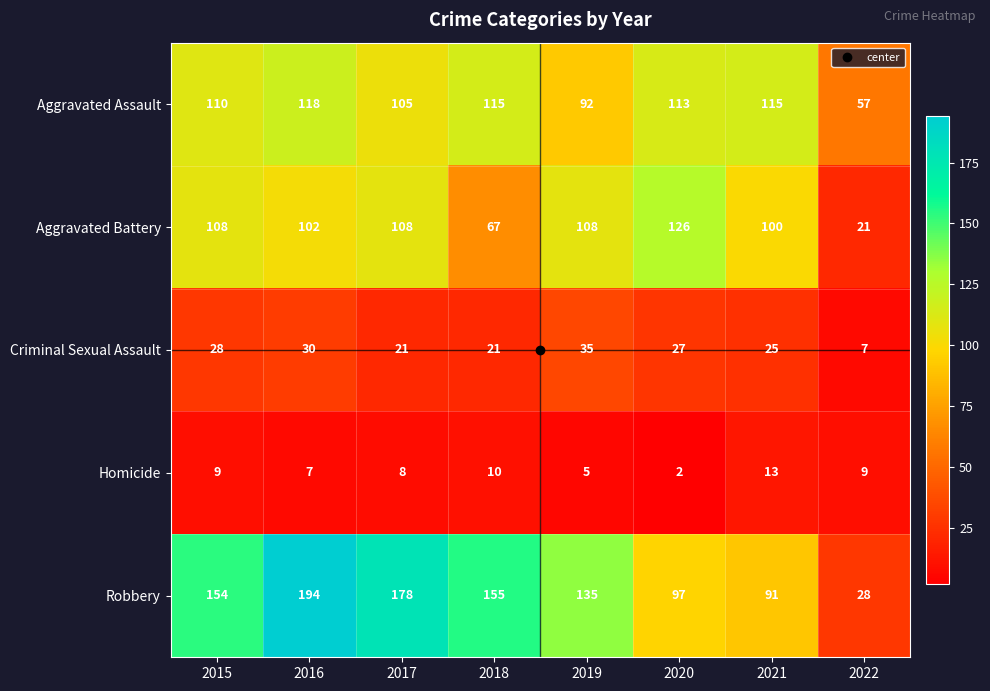

At which category is the sum across all series the highest?

2016